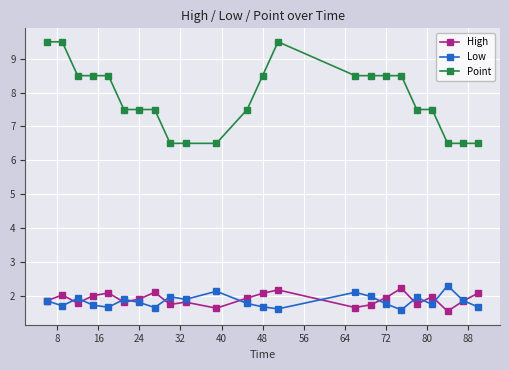

Which series has the largest range (max minus min)?

Point